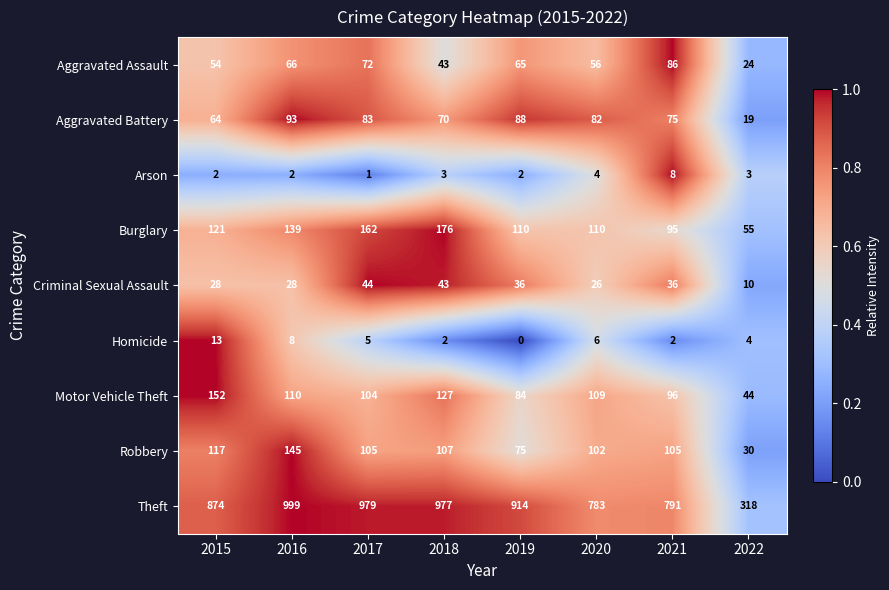

What value does the Motor Vehicle Theft series have at 2017?

104